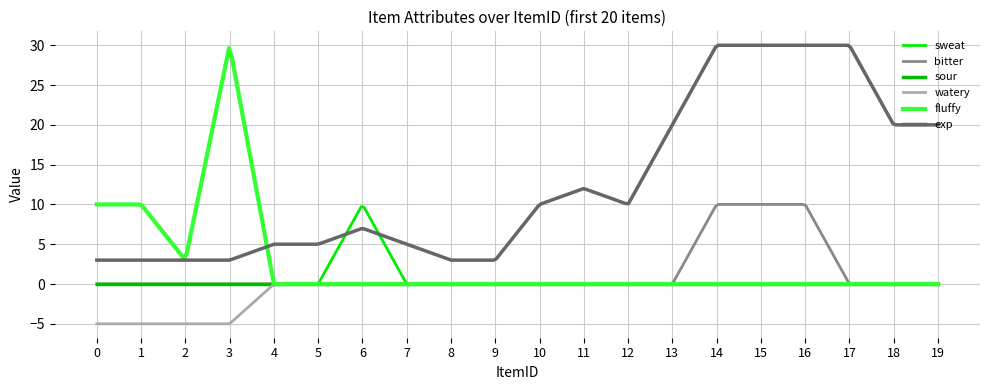

What is the lowest value of the watery series?

-5.0